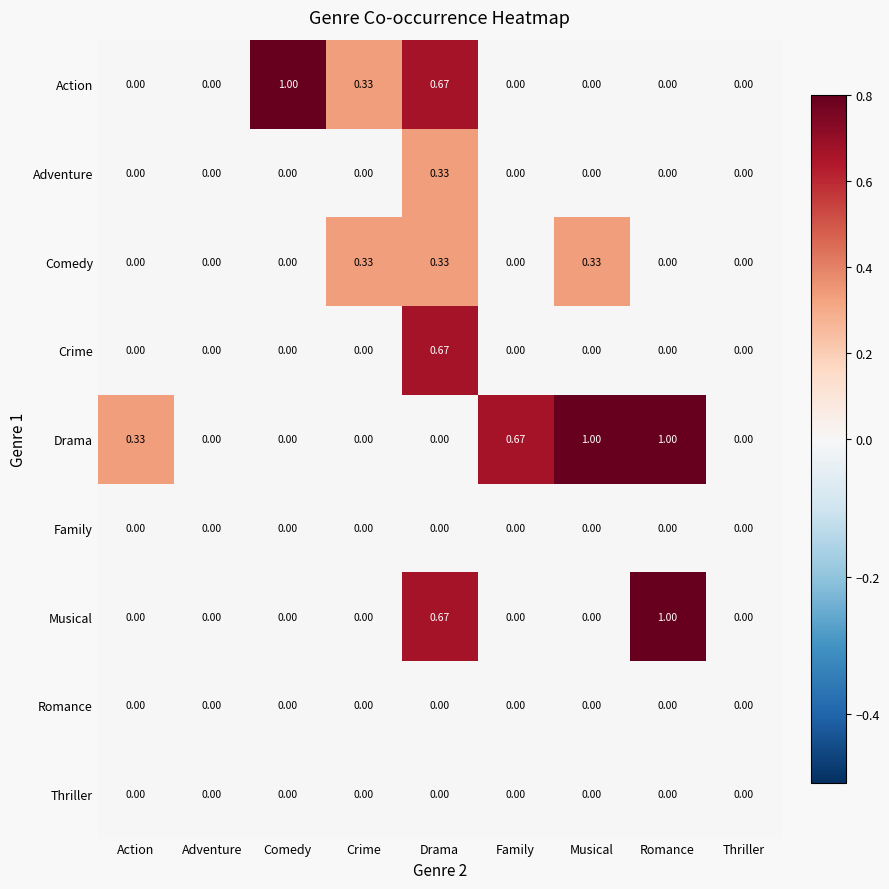

Between Crime and Musical, which series saw the biggest shift?

Drama